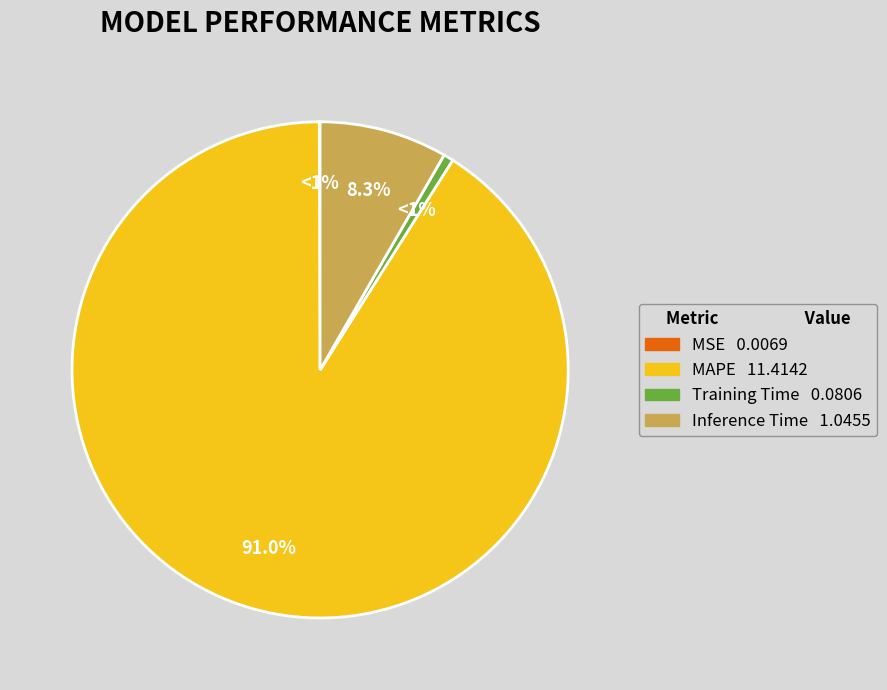

True or false: Inference Time accounts for 1% of the total.

False